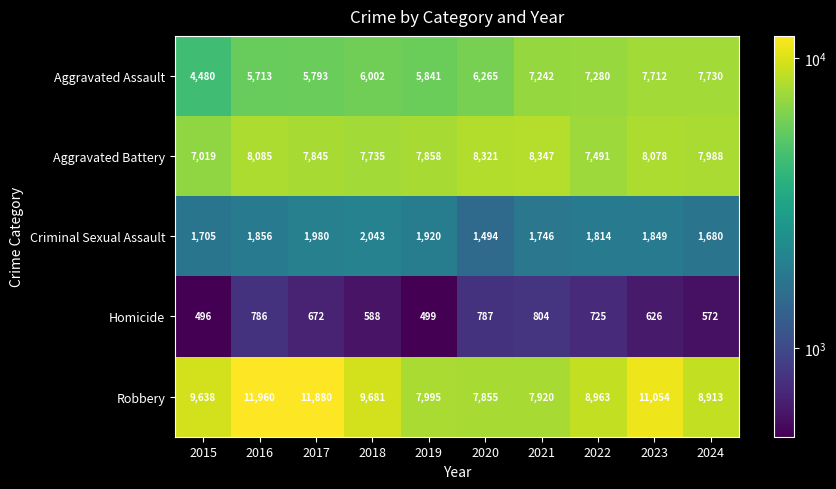

At which category is the sum across all series the highest?

2023